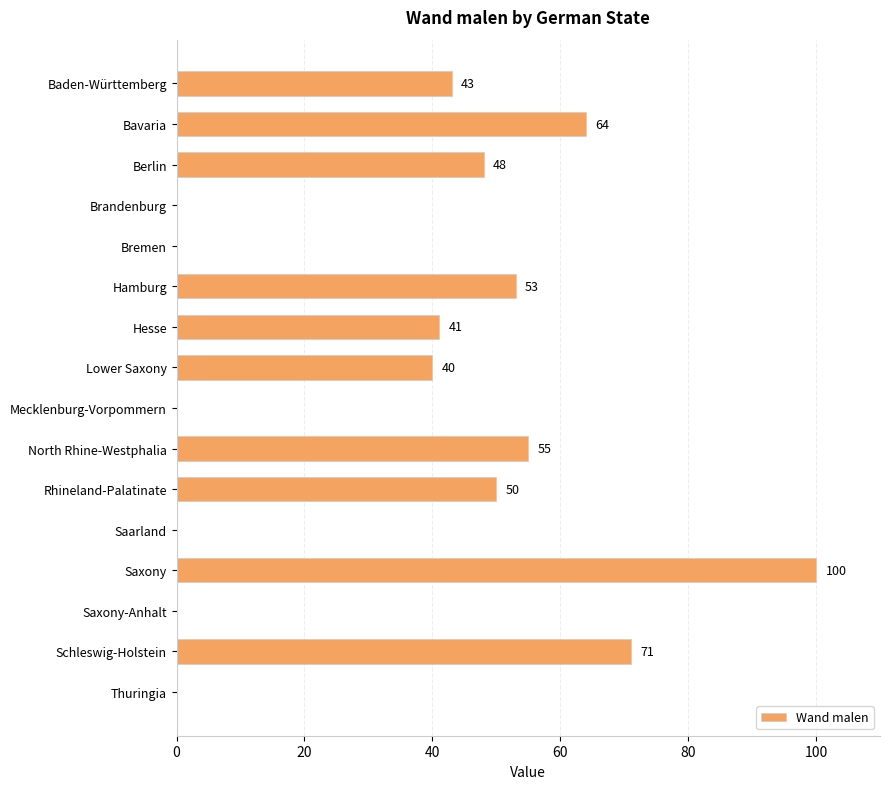

Is it true that the value at Thuringia is 34?

False